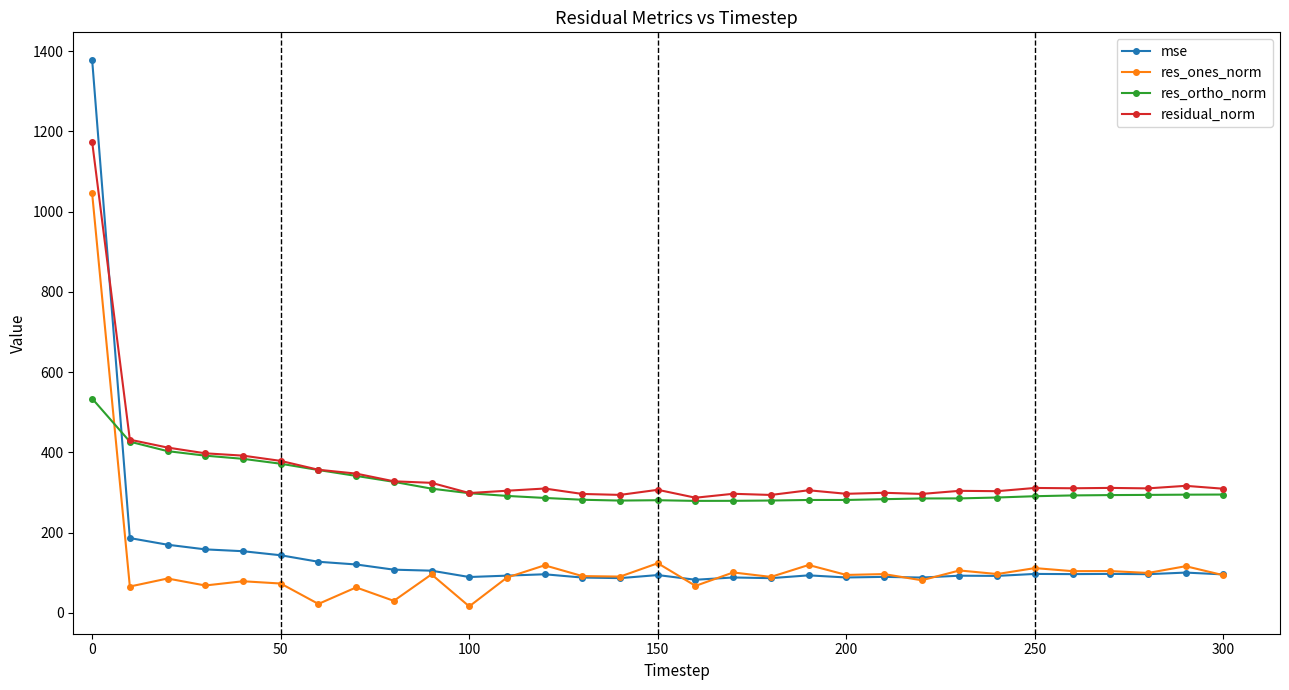

What is the value of the residual_norm point at the 6th from the left?

378.6